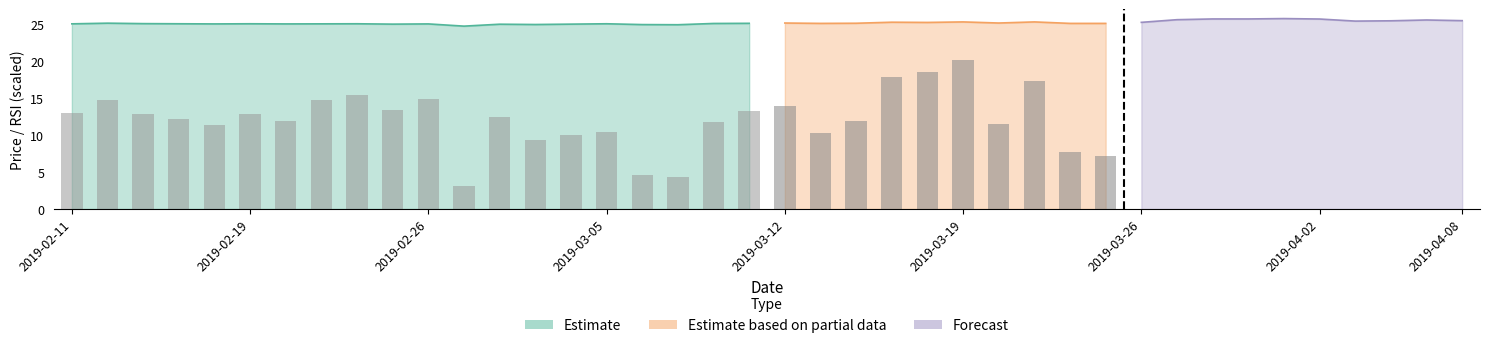

Reading left to right, transcribe all the data shown in this chart.

price: 2019-02-11=25.0	2019-02-12=25.1	2019-02-13=25.0	2019-02-14=25.0	2019-02-15=25.0	2019-02-19=25.0	2019-02-20=25.0	2019-02-21=25.0	2019-02-22=25.0	2019-02-25=24.9	2019-02-26=25.0	2019-02-27=24.7	2019-02-28=24.9	2019-03-01=24.9	2019-03-04=24.9	2019-03-05=25.0	2019-03-06=24.9	2019-03-07=24.9	2019-03-08=25.0	2019-03-11=25.1	2019-03-12=25.1	2019-03-13=25.1	2019-03-14=25.1	2019-03-15=25.2	2019-03-18=25.2	2019-03-19=25.2	2019-03-20=25.1	2019-03-21=25.2	2019-03-22=25.1	2019-03-25=25.1	2019-03-26=25.2	2019-03-27=25.6	2019-03-28=25.6	2019-03-29=25.6	2019-04-01=25.7	2019-04-02=25.6	2019-04-03=25.4	2019-04-04=25.4	2019-04-05=25.5	2019-04-08=25.4
rsi: 2019-02-11=55.8	2019-02-12=57.3	2019-02-13=55.7	2019-02-14=55.2	2019-02-15=54.5	2019-02-19=55.6	2019-02-20=54.9	2019-02-21=57.3	2019-02-22=57.8	2019-02-25=56.1	2019-02-26=57.4	2019-02-27=47.6	2019-02-28=55.4	2019-03-01=52.8	2019-03-04=53.3	2019-03-05=53.6	2019-03-06=48.9	2019-03-07=48.6	2019-03-08=54.8	2019-03-11=56.1	2019-03-12=56.5	2019-03-13=53.6	2019-03-14=54.9	2019-03-15=59.9	2019-03-18=60.4	2019-03-19=61.7	2019-03-20=54.6	2019-03-21=59.4	2019-03-22=51.4	2019-03-25=51.0	2019-03-26=55.2	2019-03-27=65.0	2019-03-28=66.8	2019-03-29=66.5	2019-04-01=65.1	2019-04-02=63.8	2019-04-03=51.6	2019-04-04=53.0	2019-04-05=59.2	2019-04-08=55.4
prev_close: 2019-02-11=24.8	2019-02-12=25.0	2019-02-13=25.1	2019-02-14=25.0	2019-02-15=25.0	2019-02-19=25.0	2019-02-20=25.0	2019-02-21=25.0	2019-02-22=25.0	2019-02-25=25.0	2019-02-26=24.9	2019-02-27=25.0	2019-02-28=24.7	2019-03-01=24.9	2019-03-04=24.9	2019-03-05=24.9	2019-03-06=25.0	2019-03-07=24.9	2019-03-08=24.9	2019-03-11=25.0	2019-03-12=25.1	2019-03-13=25.1	2019-03-14=25.1	2019-03-15=25.1	2019-03-18=25.2	2019-03-19=25.2	2019-03-20=25.2	2019-03-21=25.1	2019-03-22=25.2	2019-03-25=25.1	2019-03-26=25.1	2019-03-27=25.2	2019-03-28=25.6	2019-03-29=25.6	2019-04-01=25.6	2019-04-02=25.7	2019-04-03=25.6	2019-04-04=25.4	2019-04-05=25.4	2019-04-08=25.5